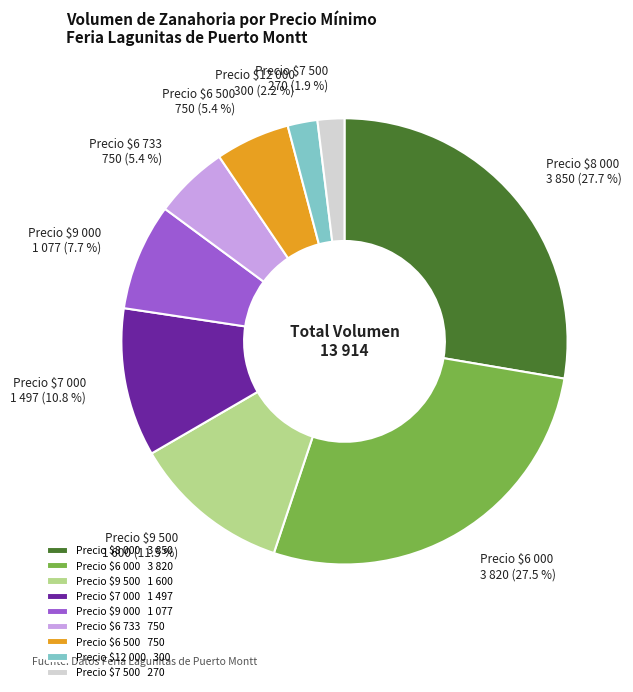

Does any single category account for the majority?

No